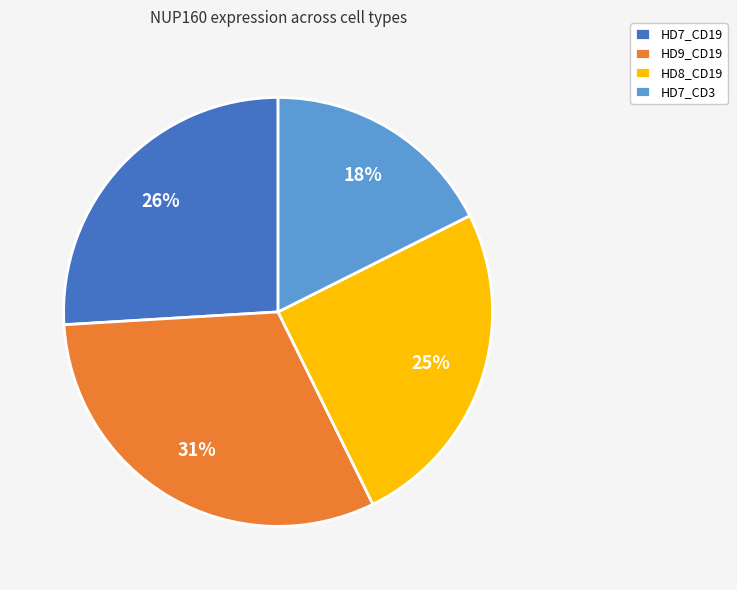

Count the number of slices in the pie.

4